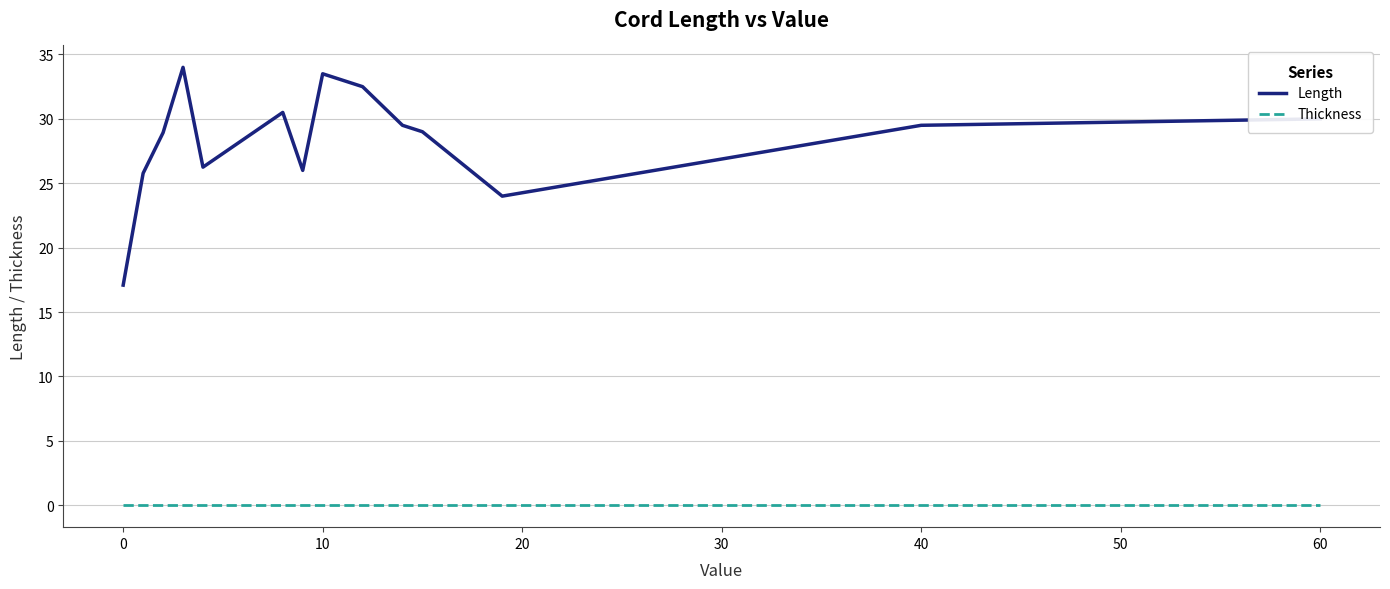

What are all the series names shown in the legend?

Length, Thickness